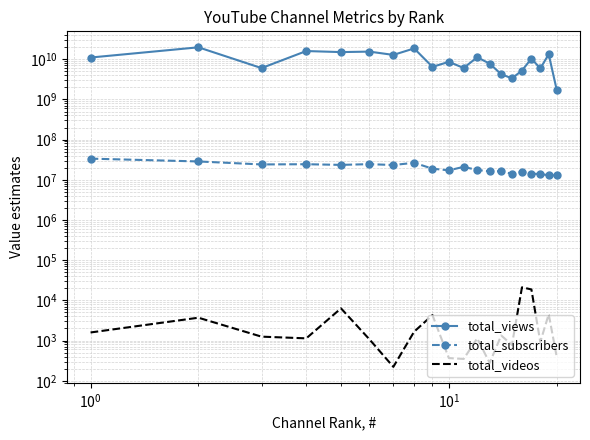

What is the maximum value shown in the chart?

19775951435